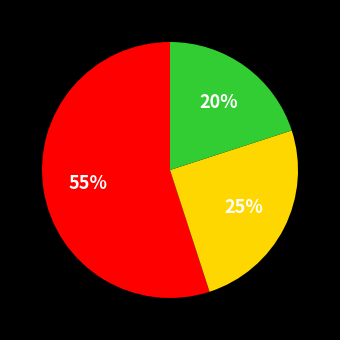

To the nearest percent, what is the difference between the largest and smallest slice percentages?

35%